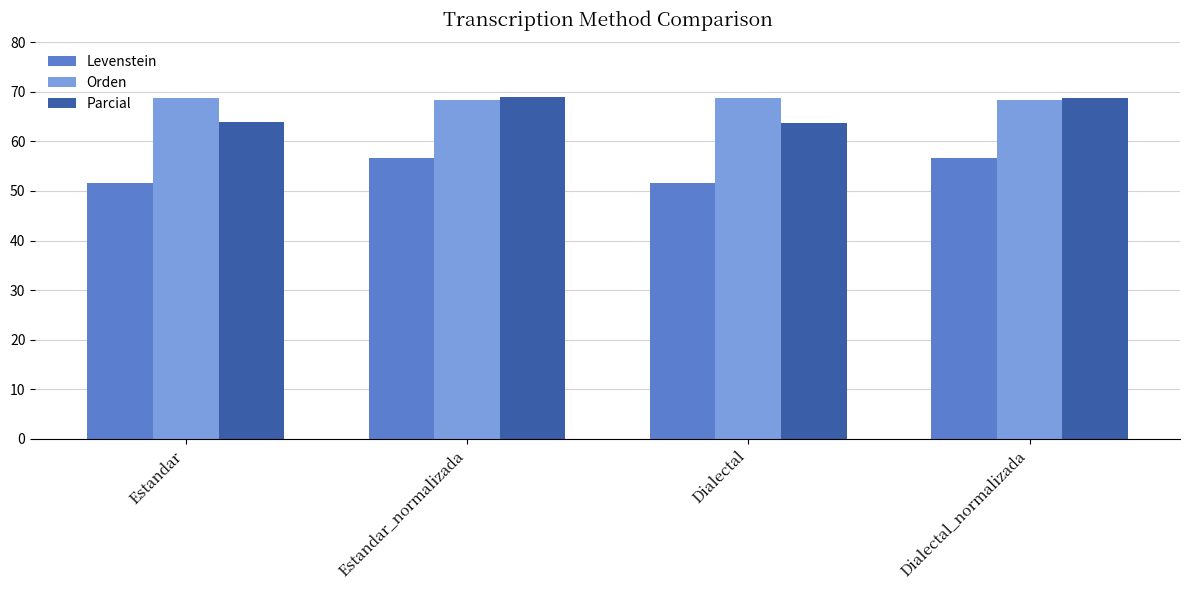

What position from the left is Estandar?

1